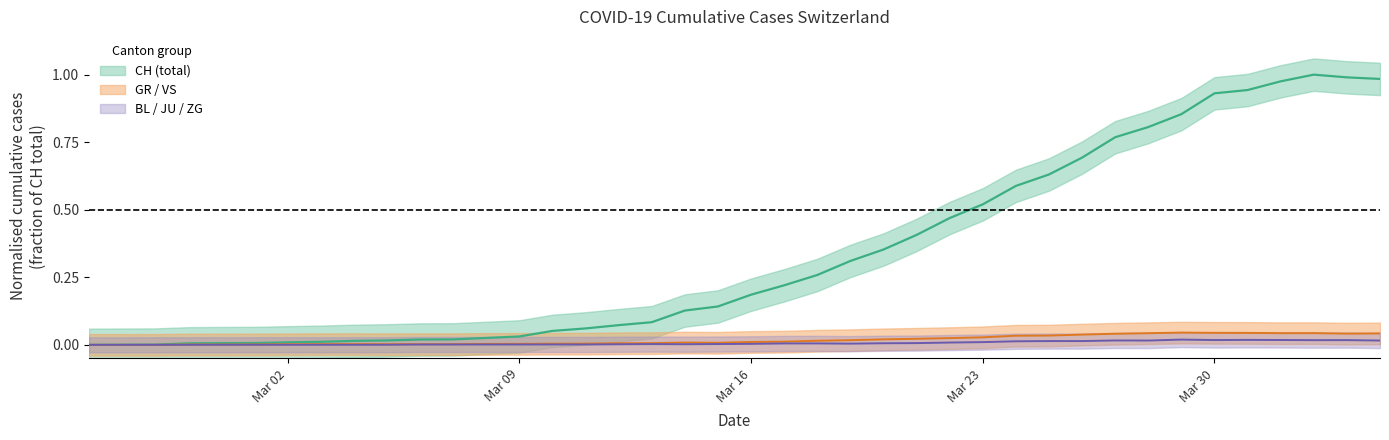

Is it true that JU equals 0.0 at 2020-03-04?

True